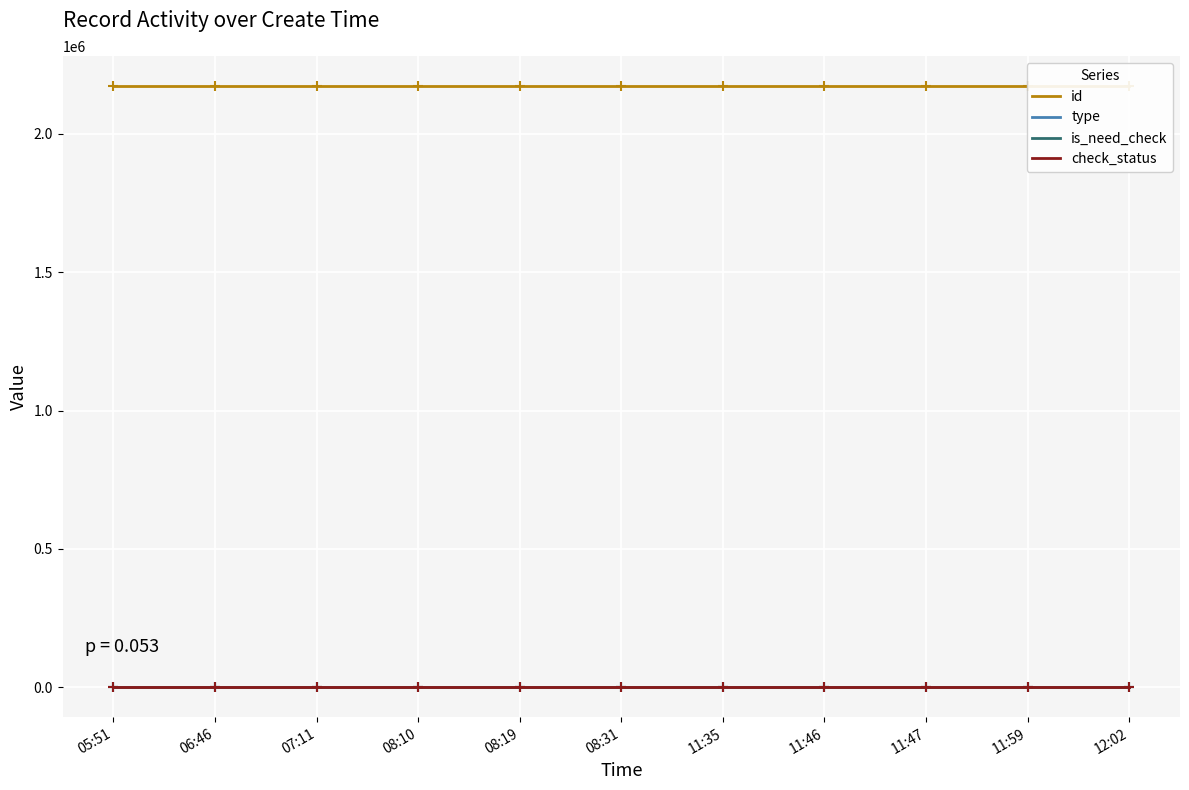

Which series has the largest total across all categories?

id